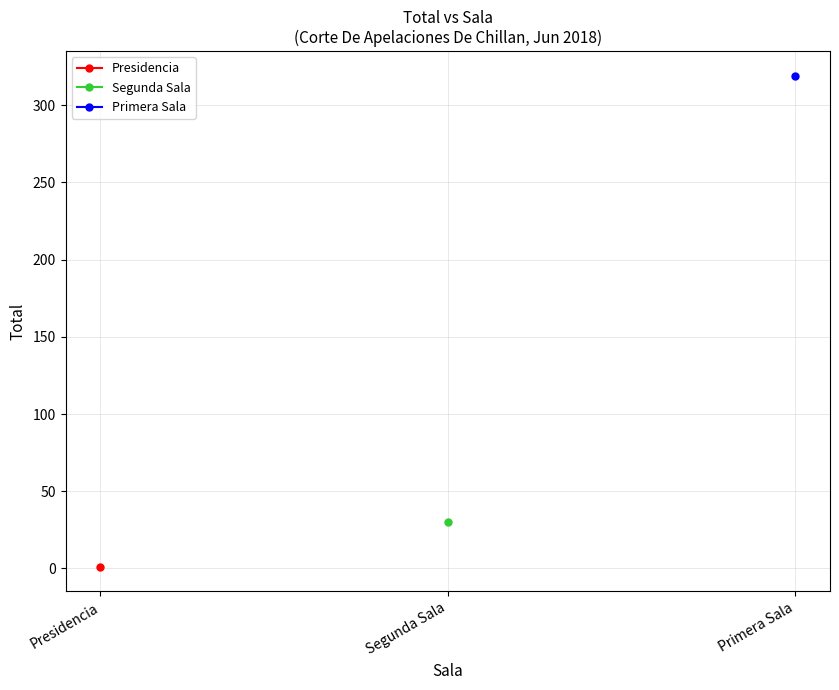

How many categories are shown in the chart?

3